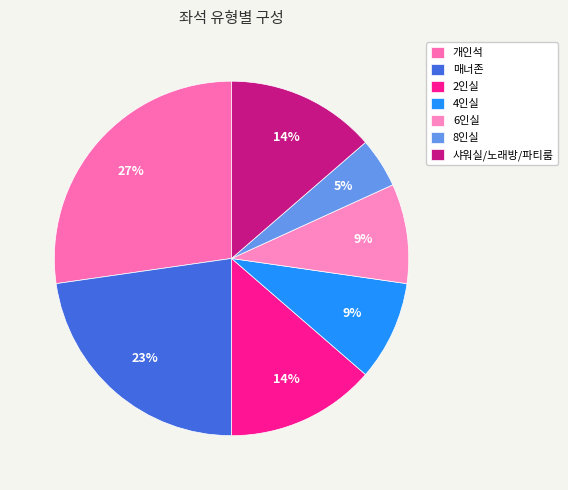

Does 6인실 represent more than half of the total?

No